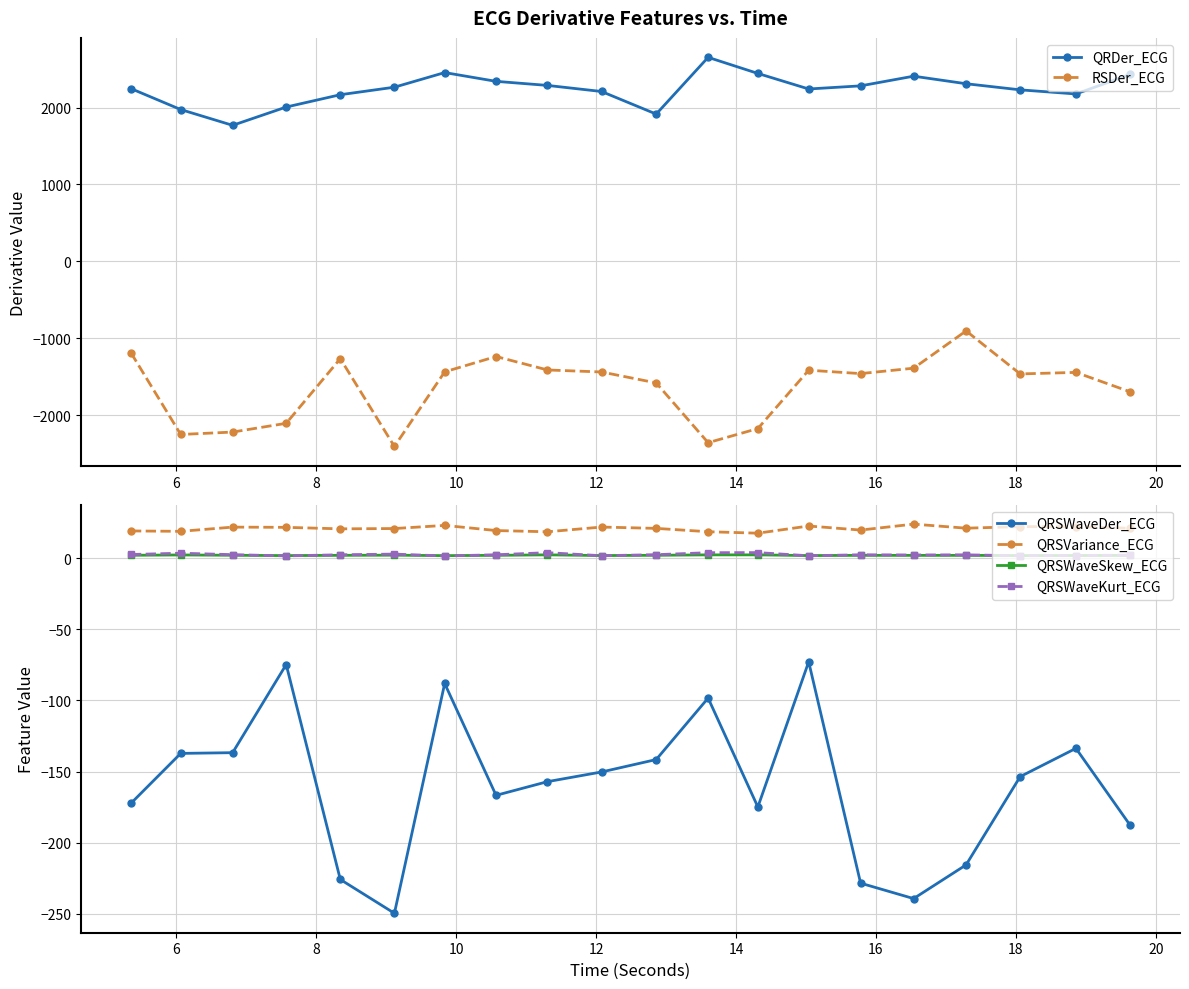

What is the maximum value for QRSWaveDer_ECG?

-72.9